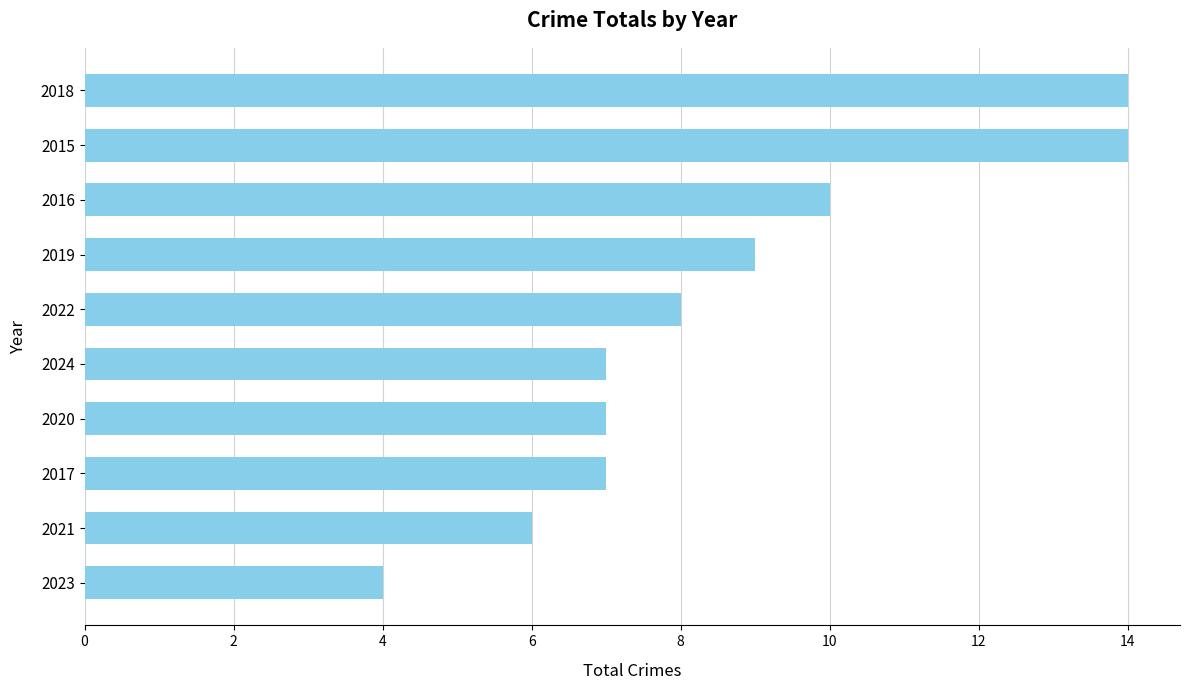

Reading bottom to top, list all the values displayed in this chart.

2023=4	2021=6	2017=7	2020=7	2024=7	2022=8	2019=9	2016=10	2015=14	2018=14